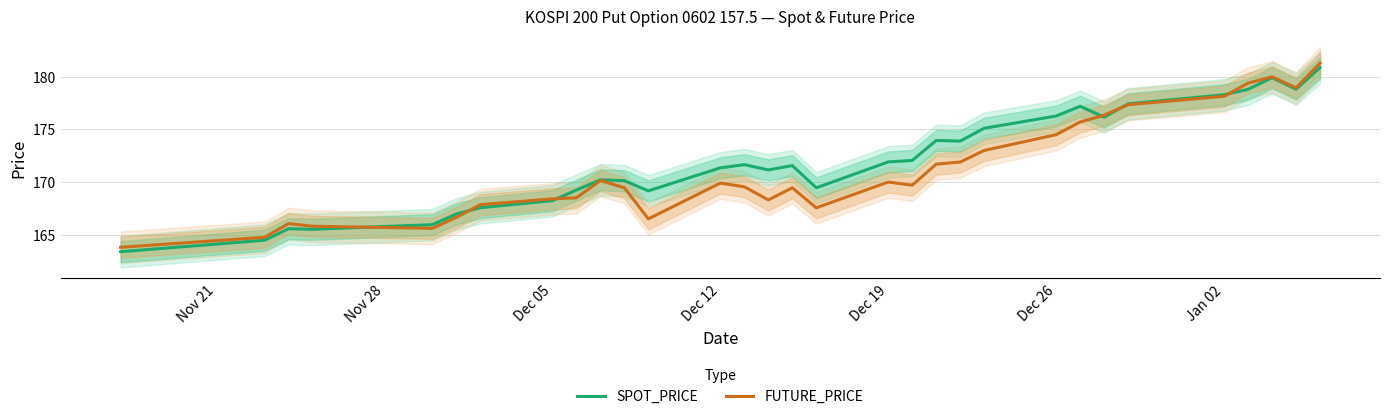

What is the lowest value of the FUTURE_PRICE series?

163.8